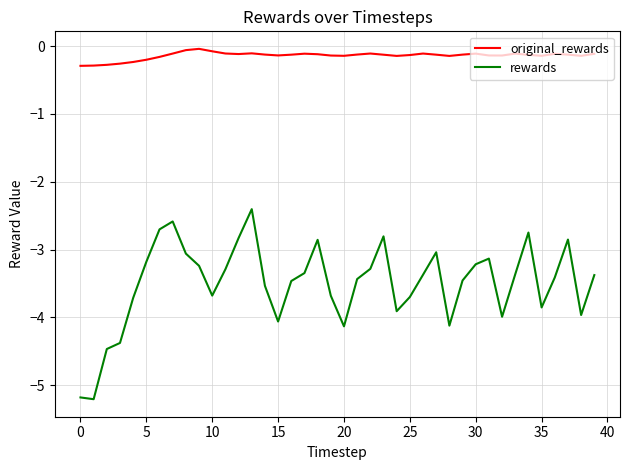

How many lines are shown in the chart?

2